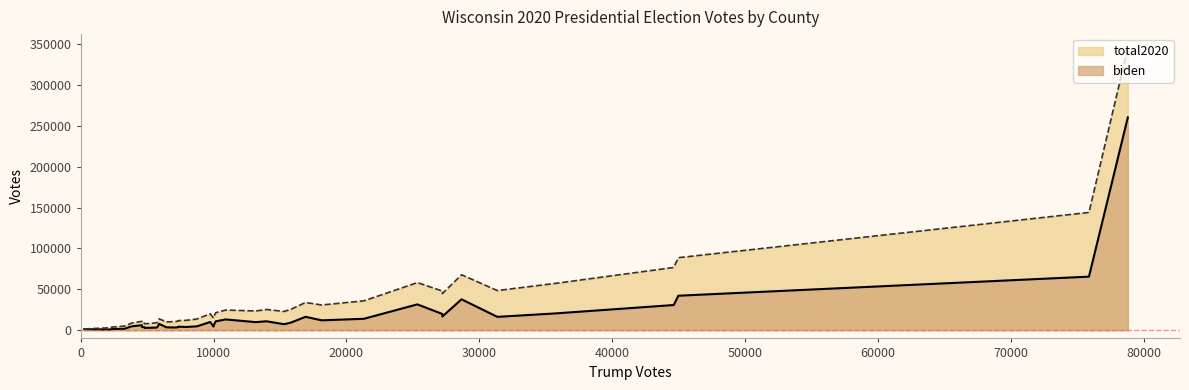

Does the chart display data point markers on the line(s)?

No